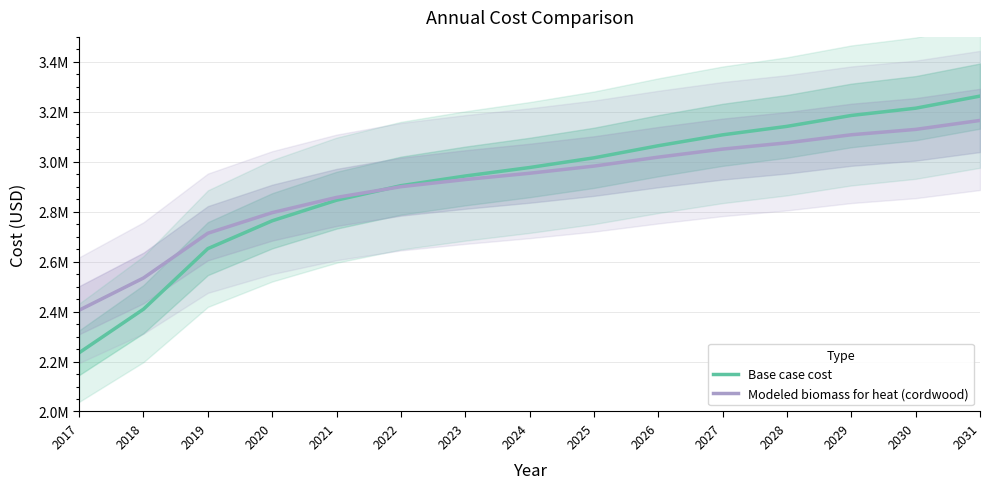

What is the minimum value for Base case cost?

2235201.4